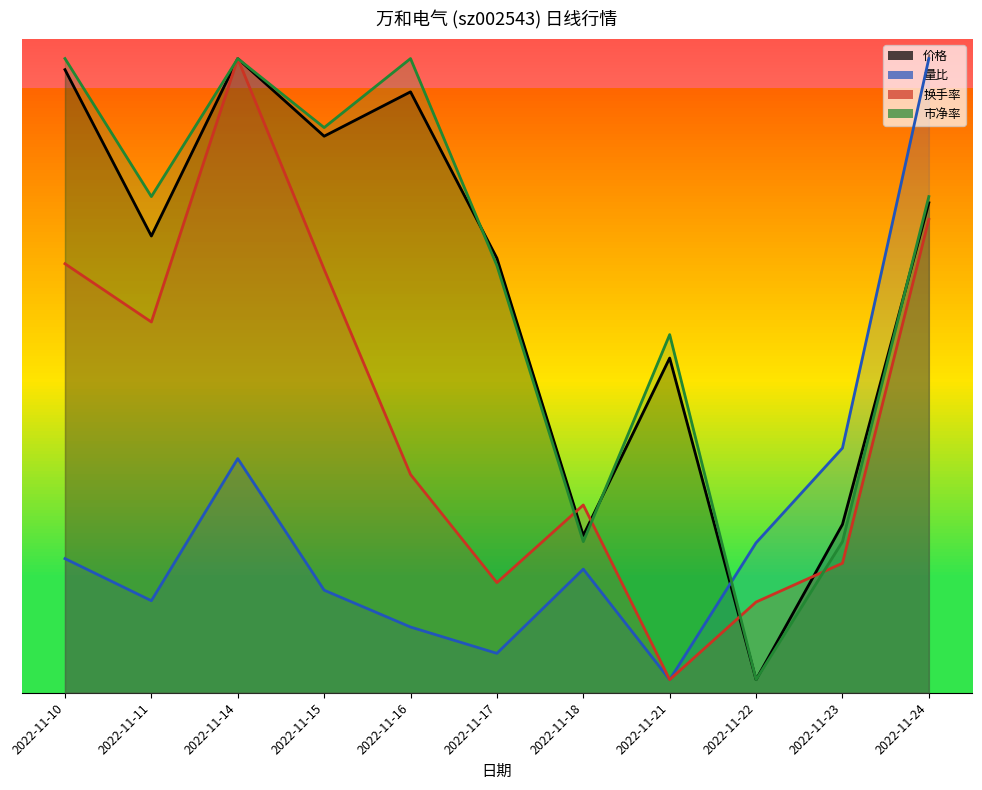

Which label corresponds to the largest value in the chart?

2022-11-14